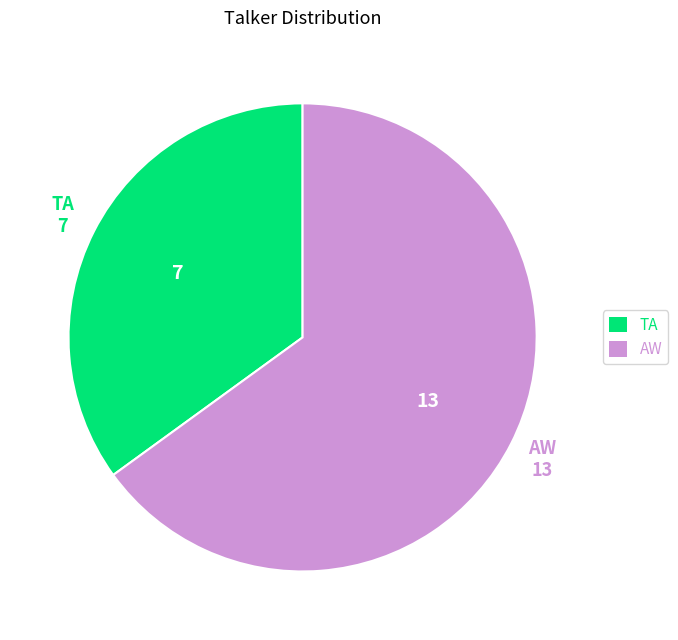

Which has a higher value, AW or TA?

AW